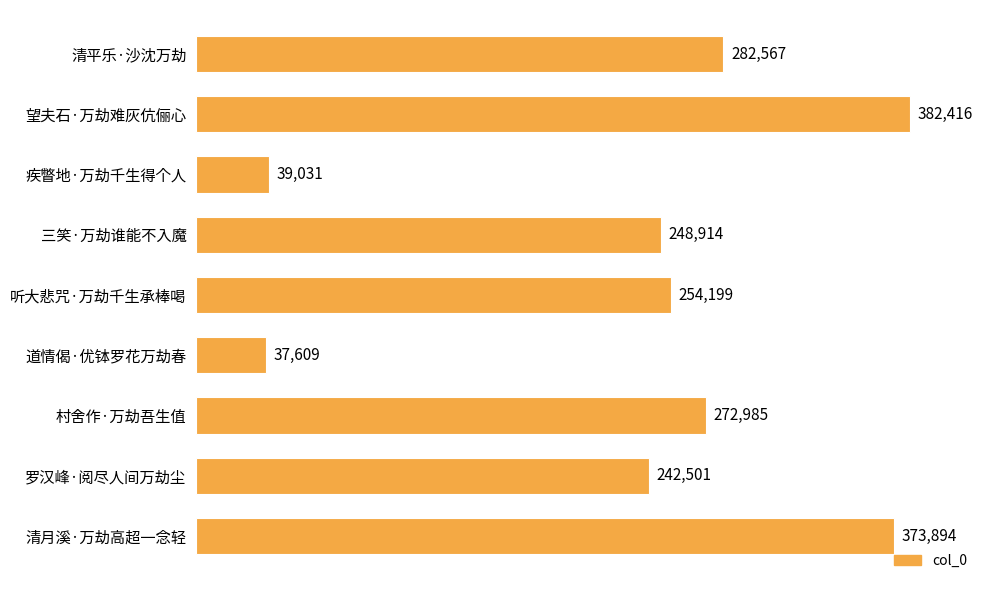

What is the change in value from 三笑·万劫谁能不入魔 to 道情偈·优钵罗花万劫春?

-211305